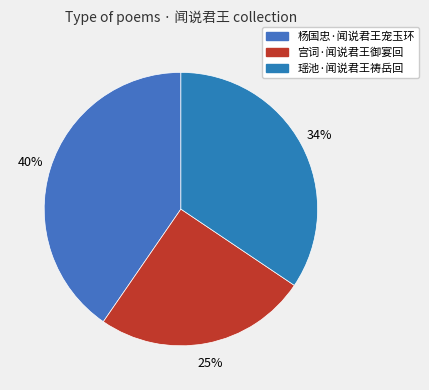

To the nearest percent, what is the difference between the 杨国忠·闻说君王宠玉环 and 宫词·闻说君王御宴回 slice percentages?

15%